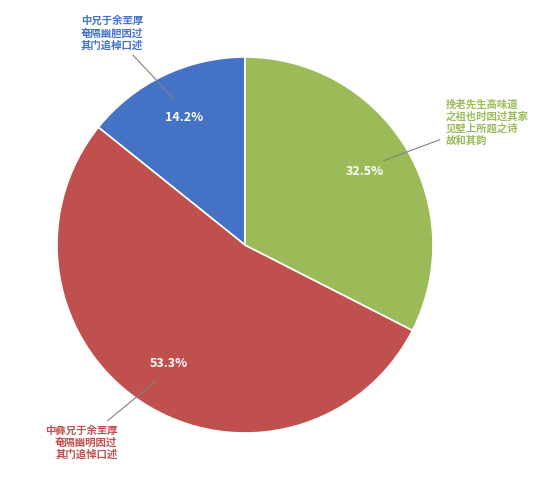

Is there a majority slice in this chart?

Yes